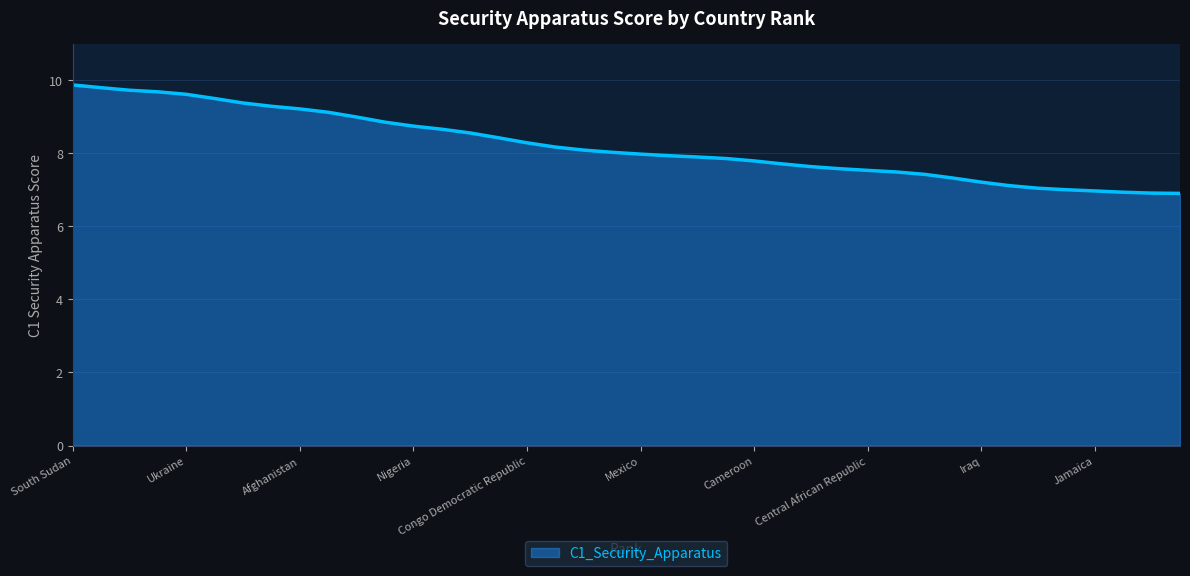

What is the minimum value shown in the chart?

6.9